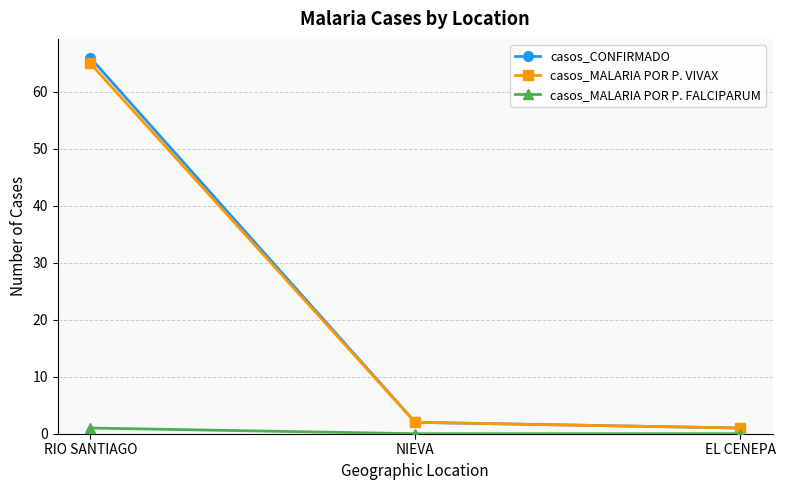

Between RIO SANTIAGO and EL CENEPA, which series saw the biggest shift?

casos_CONFIRMADO